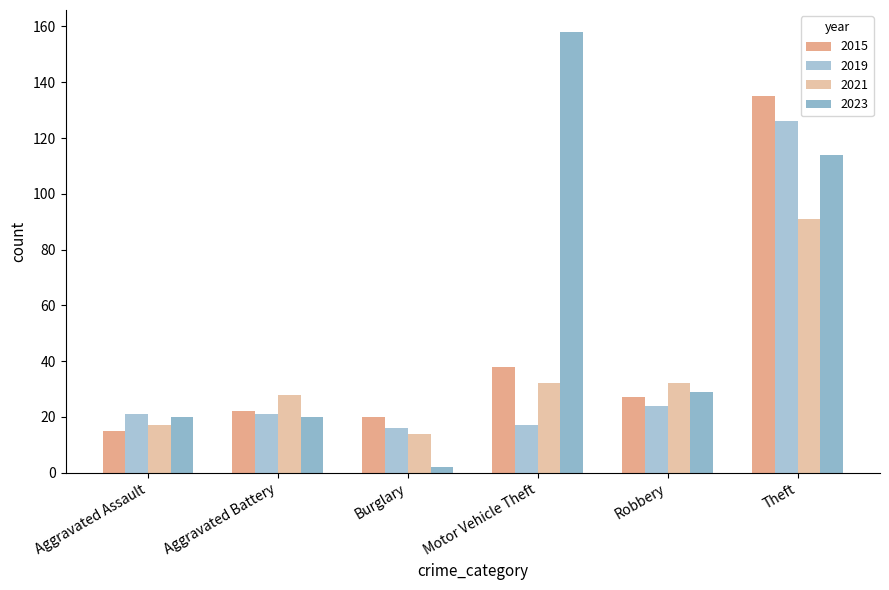

Reading right to left, what are all the values shown in this chart?

2015: 135	27	38	20	22	15
2019: 126	24	17	16	21	21
2021: 91	32	32	14	28	17
2023: 114	29	158	2	20	20